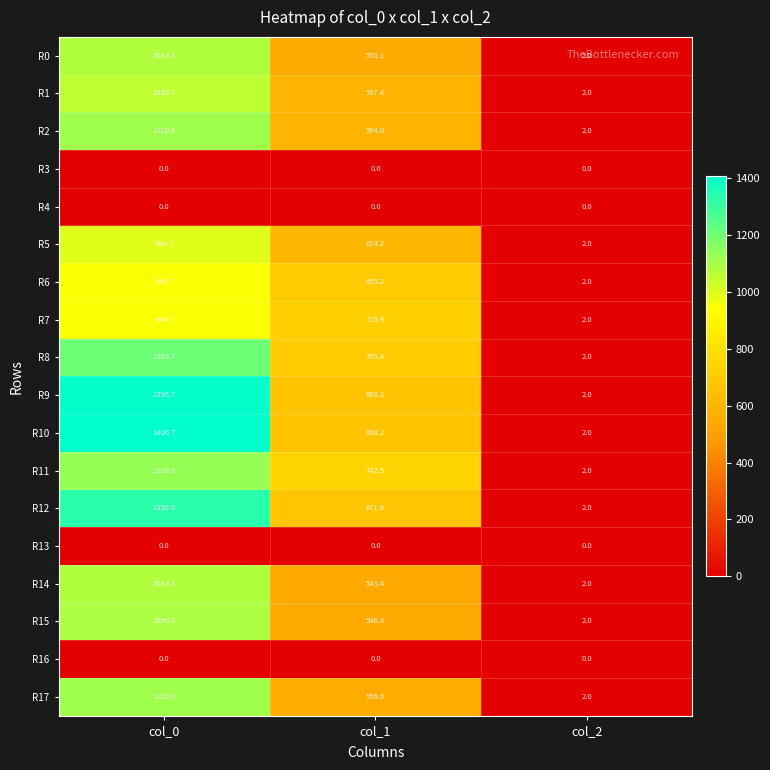

How many categories are shown in the chart?

3